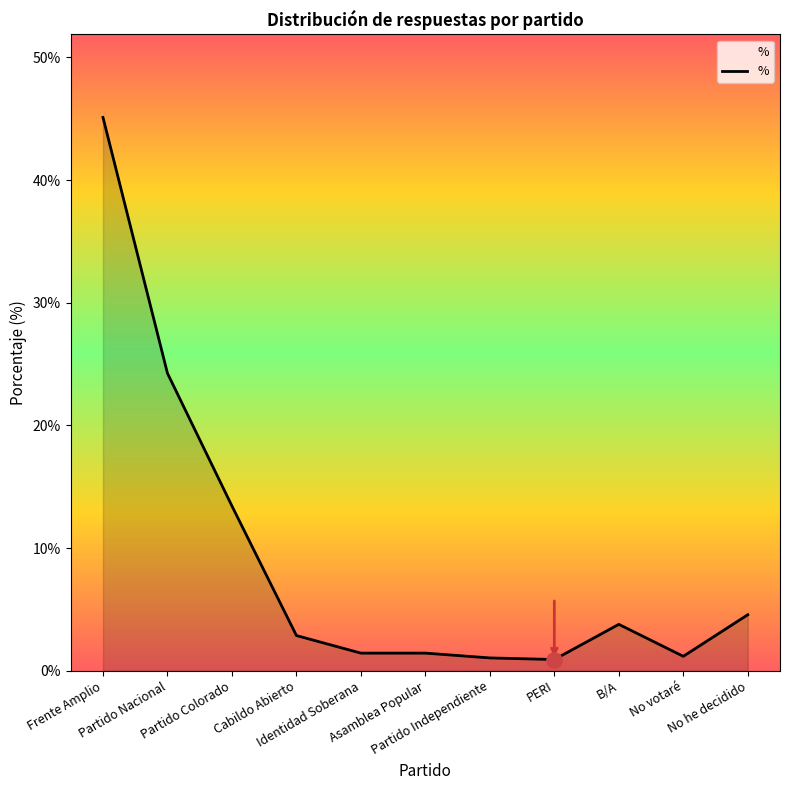

Between Frente Amplio and Identidad Soberana, which is larger?

Frente Amplio